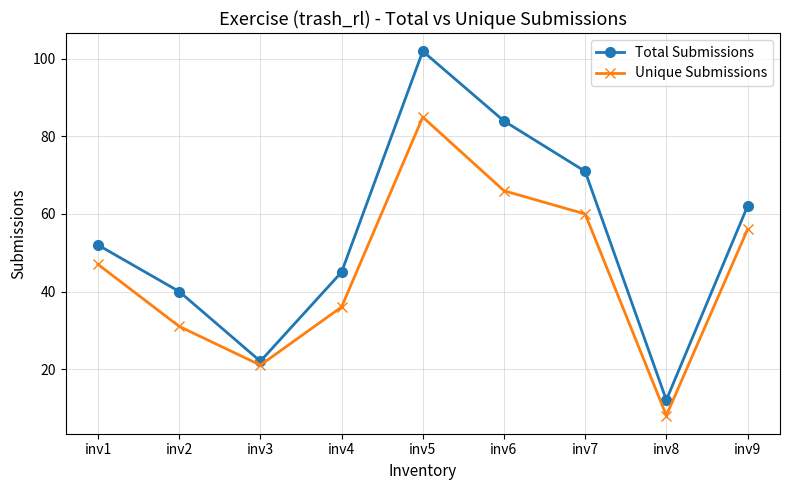

The Total Submissions series shows 45 at inv4. True or false?

True